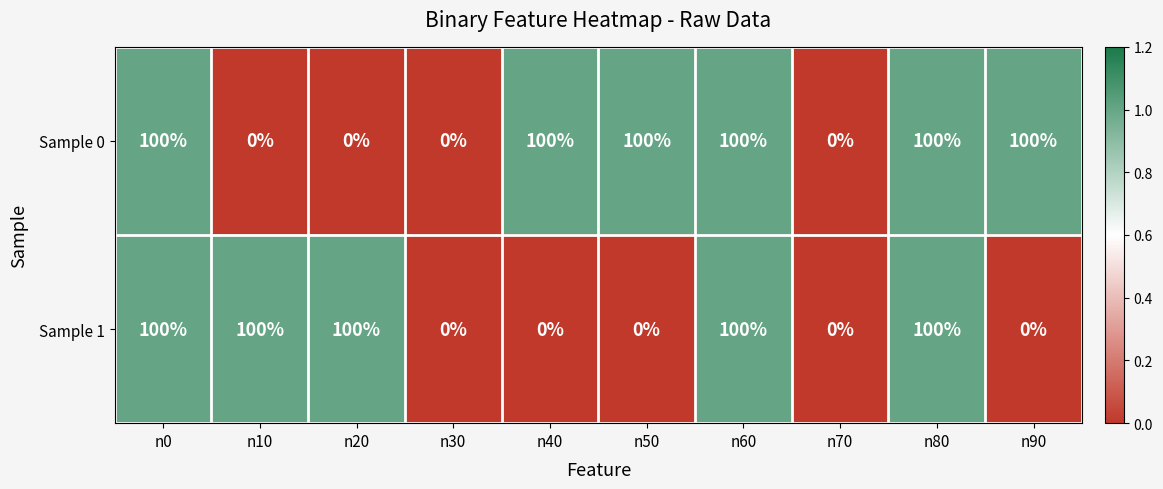

What is the maximum value for Sample 0?

100